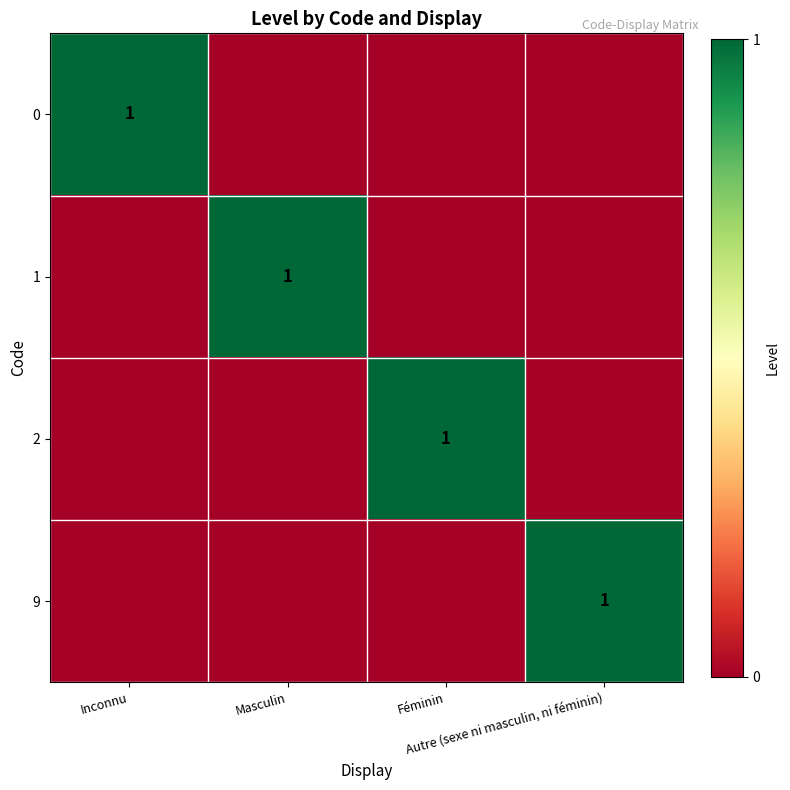

At how many categories does at least one series exceed 0?

4